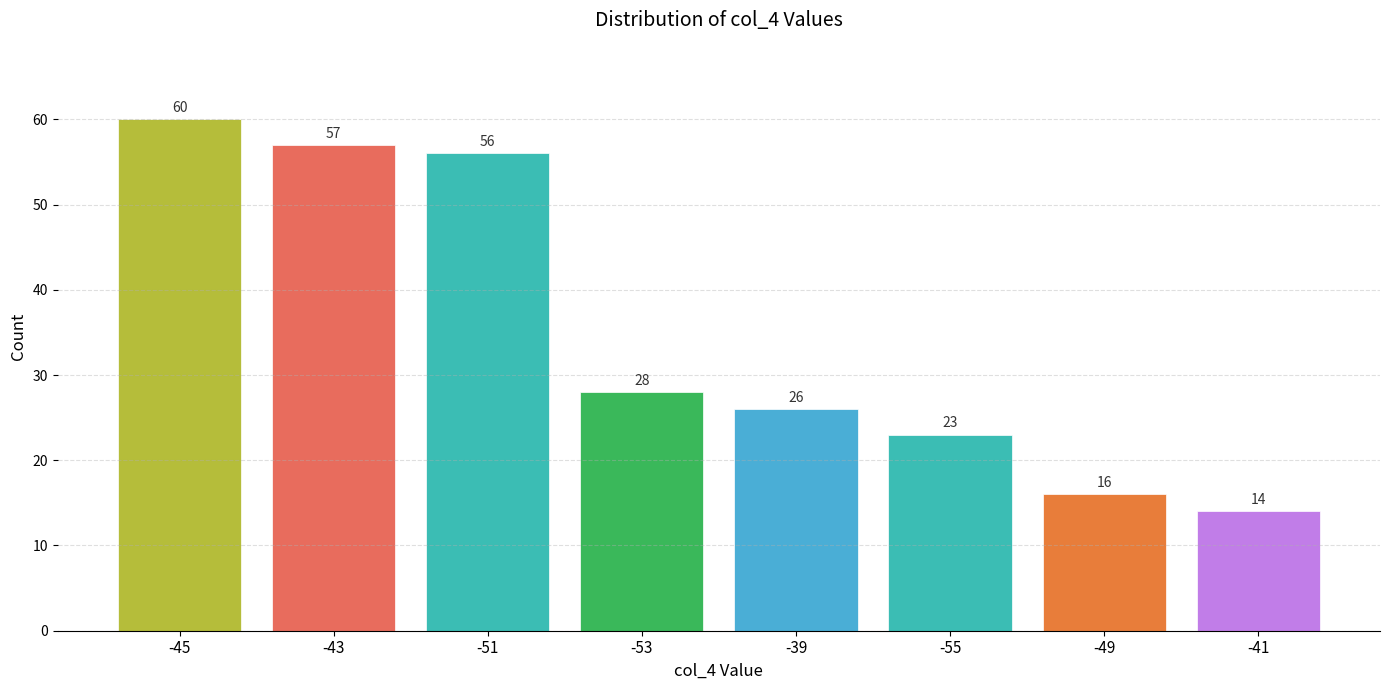

How many values are below 28?

4